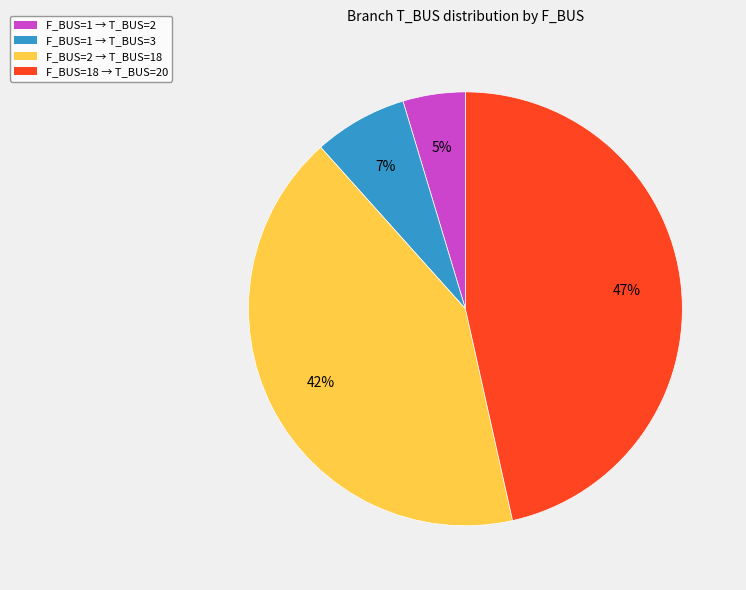

Does any single category account for the majority?

No